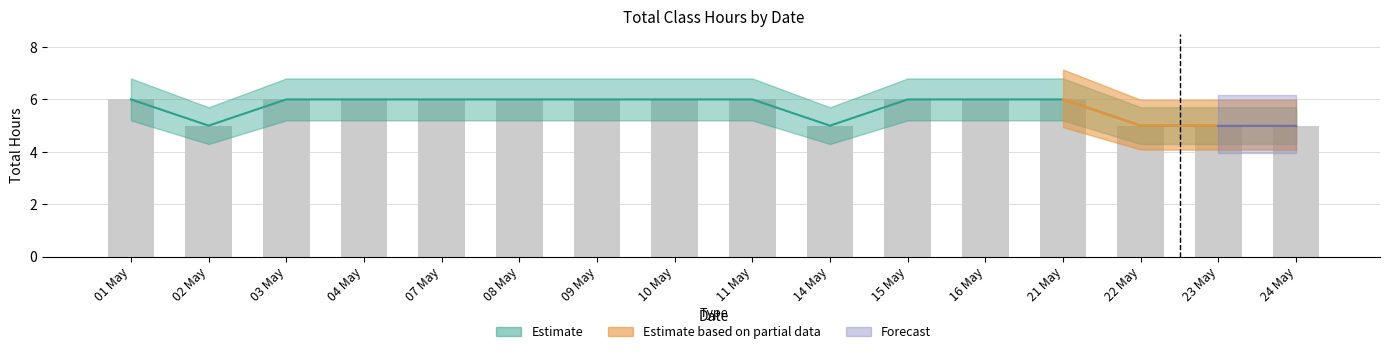

Which has a higher value, 09 May or 23 May?

09 May